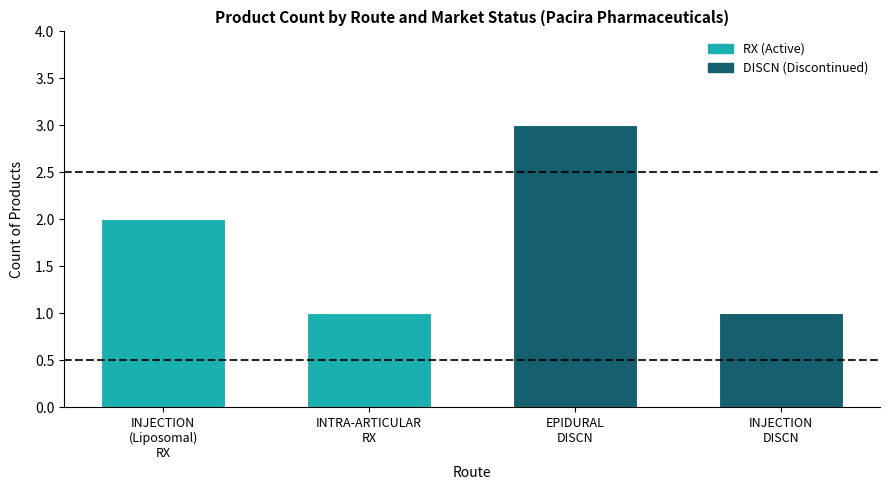

What is the ratio of the value at EPIDURAL
DISCN to the value at INTRA-ARTICULAR
RX?

3.0